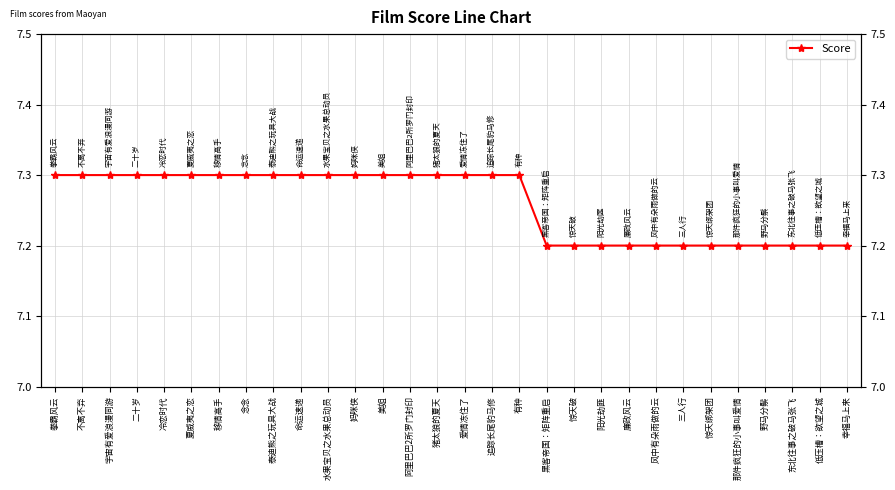

List the labels in order of value, smallest first.

黑客帝国：矩阵重启, 惊天破, 阳光劫匪, 廉政风云, 风中有朵雨做的云, 三人行, 惊天绑架团, 那件疯狂的小事叫爱情, 野马分鬃, 东北往事之破马张飞, 低压槽：欲望之城, 幸福马上来, 拳霸风云, 不离不弃, 宇宙有爱浪漫同游, 二十岁, 冷恋时代, 夏威夷之恋, 移情高手, 念念, 泰迪熊之玩具大战, 命运速递, 水果宝贝之水果总动员, 妈咪侠, 美姐, 阿里巴巴2所罗门封印, 猪太狼的夏天, 爱情冻住了, 追踪长尾豹马修, 有种